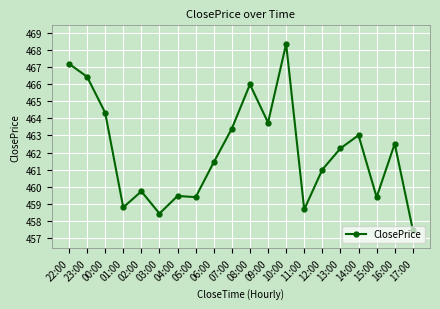

What is the ratio of the value at 05:00 to the value at 23:00?

1.0